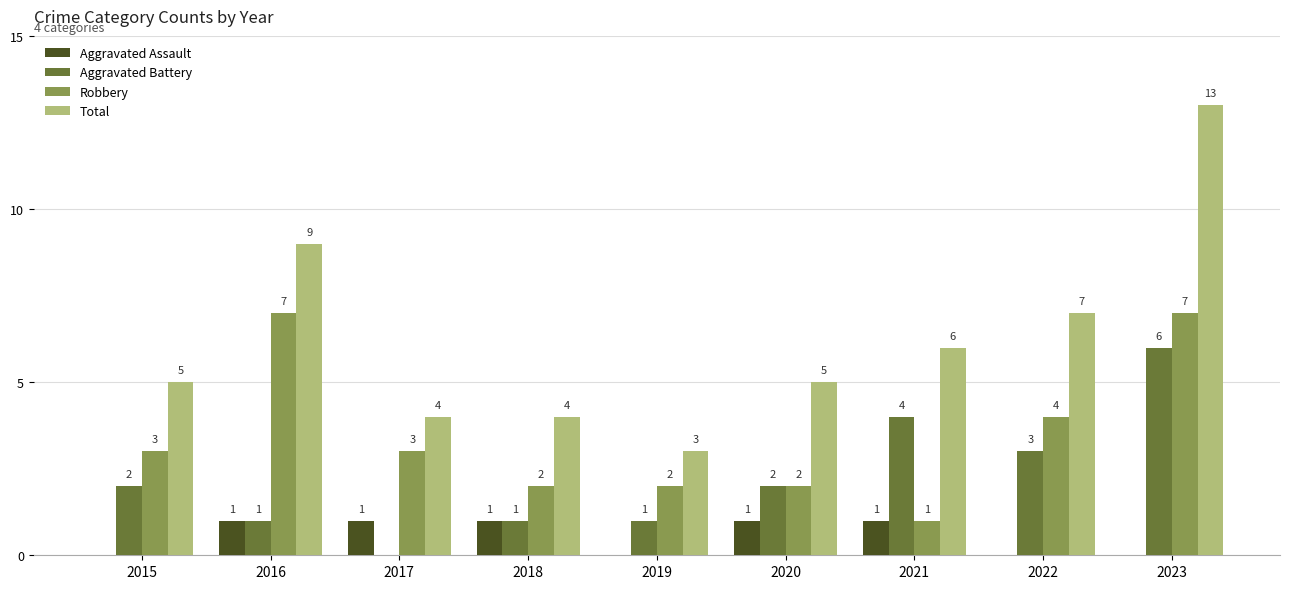

True or false: Aggravated Battery has a value of 3 at 2022.

True